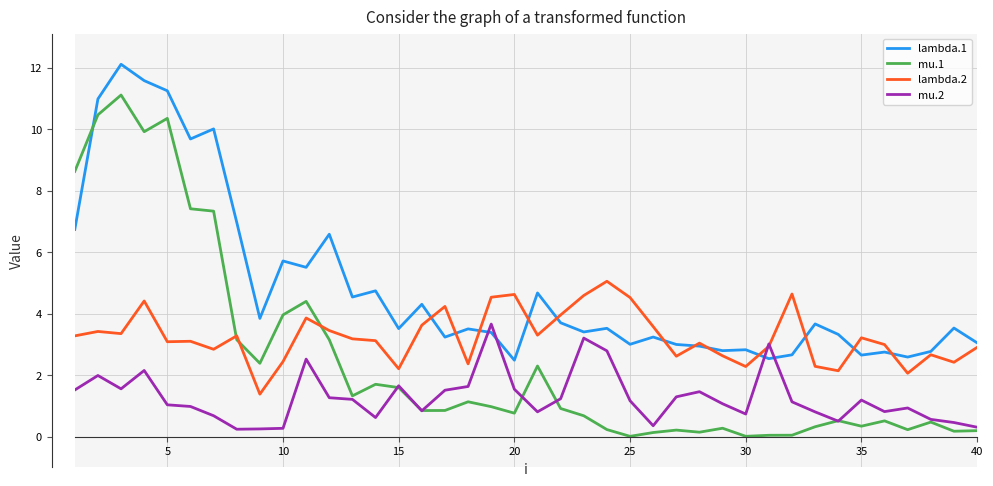

What is the greatest value displayed?

12.1